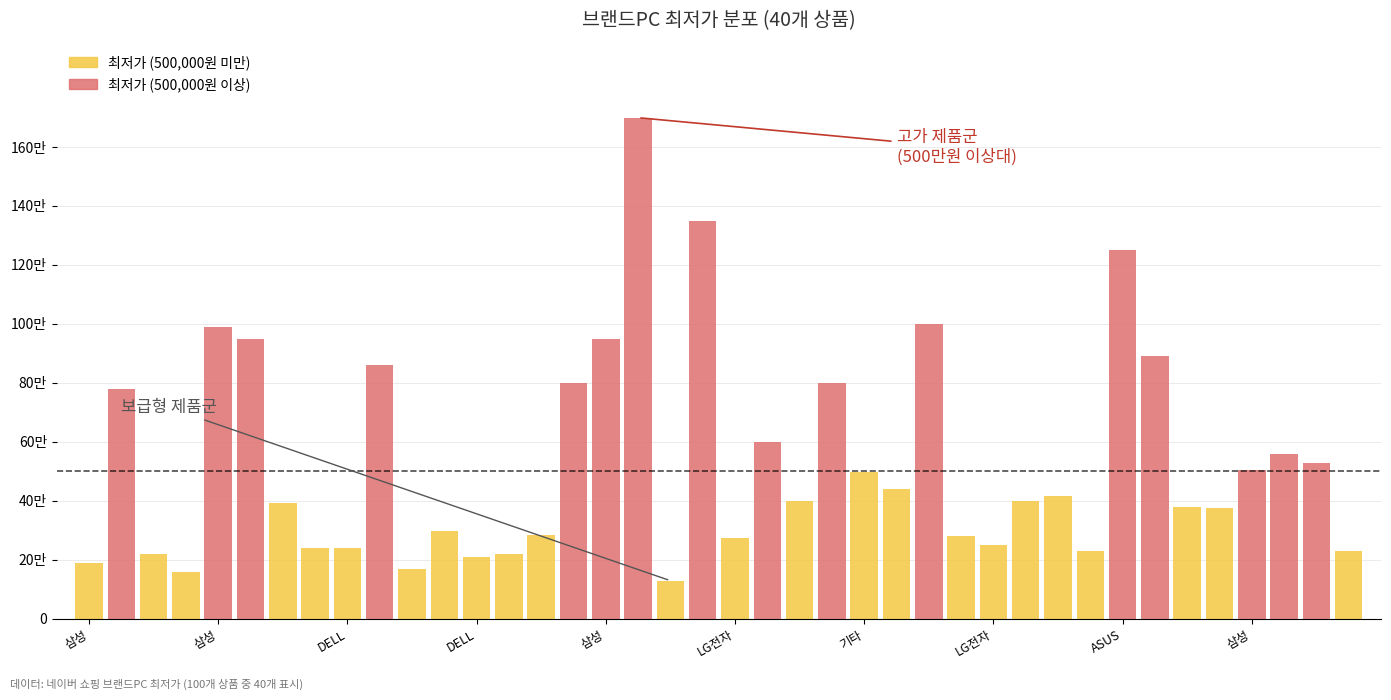

What is the greatest value displayed?

1699000